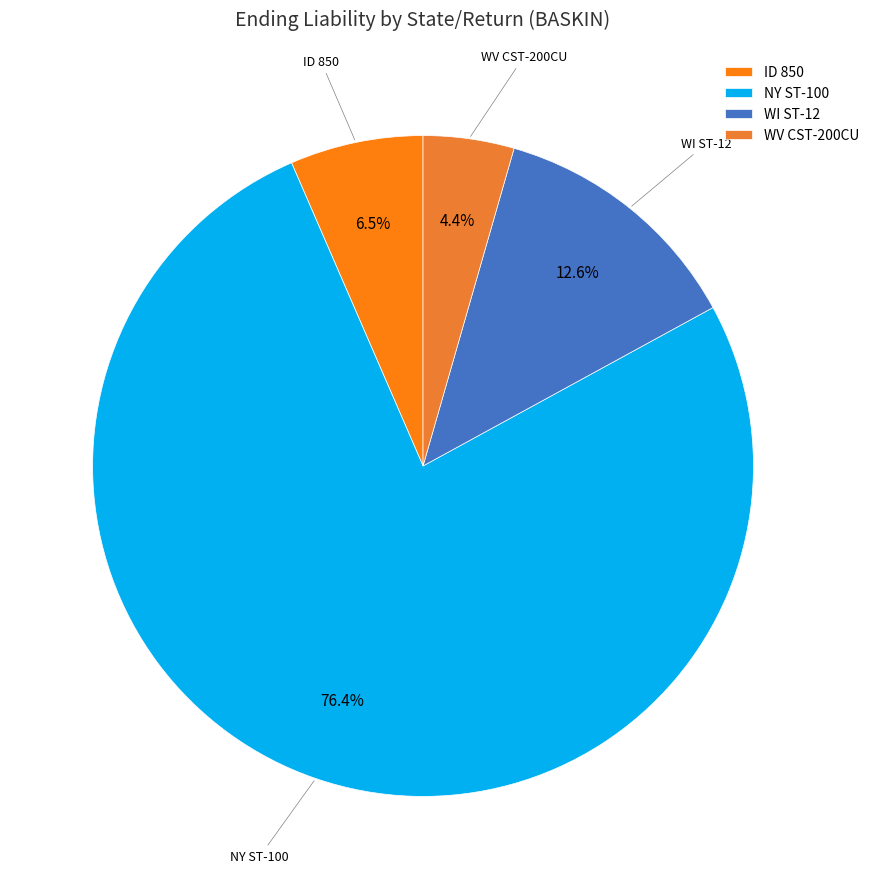

Is there any slice that represents more than half of the pie?

Yes